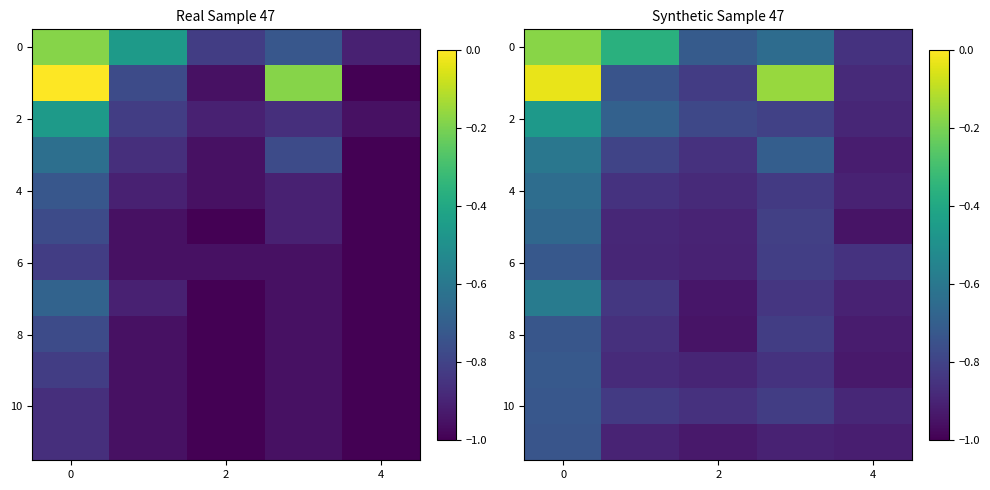

The 6 series shows -0.9 at 2. True or false?

True